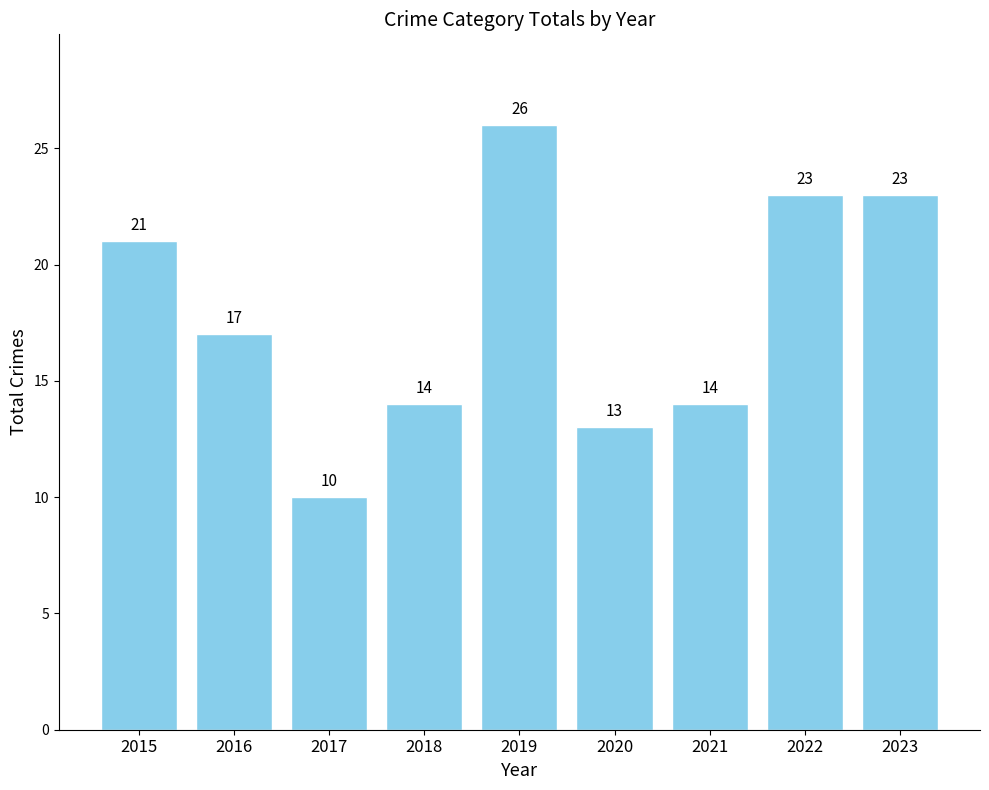

What is the value of the 1st bar from the left?

21